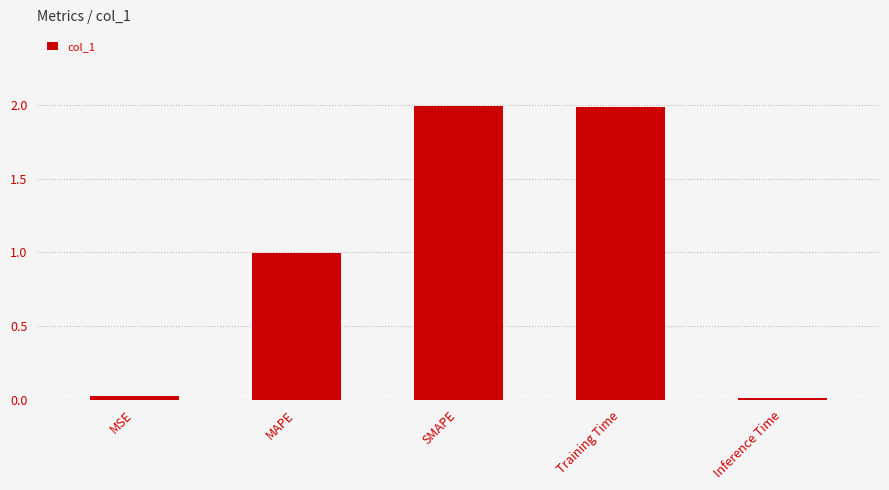

Does the chart contain stacked bars?

No